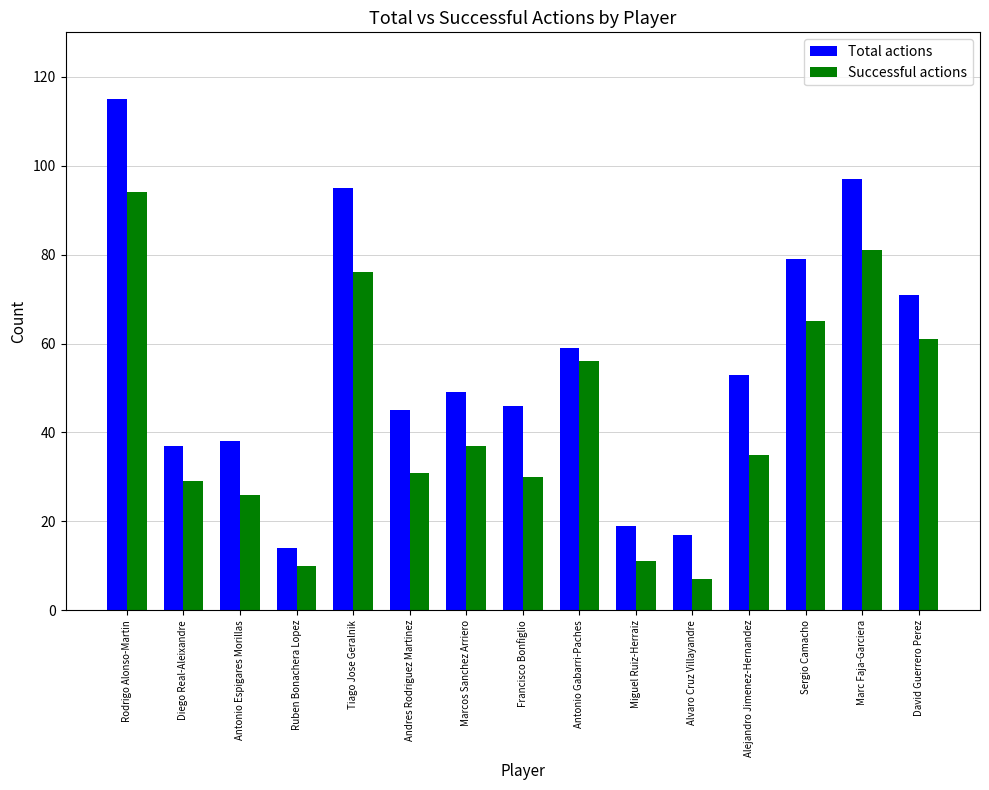

How many data points does each series have?

15